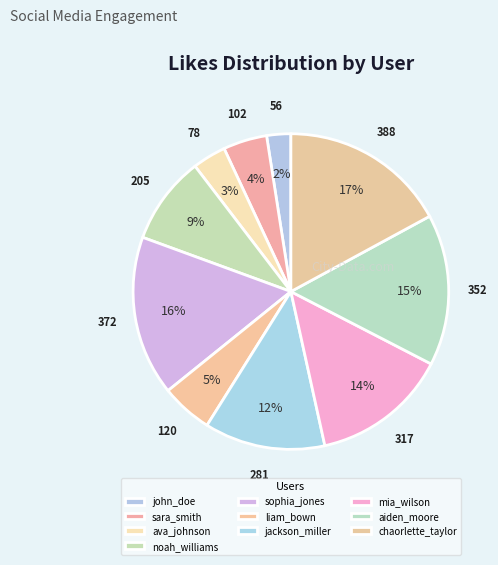

What is the largest slice in the pie chart?

chaorlette_taylor